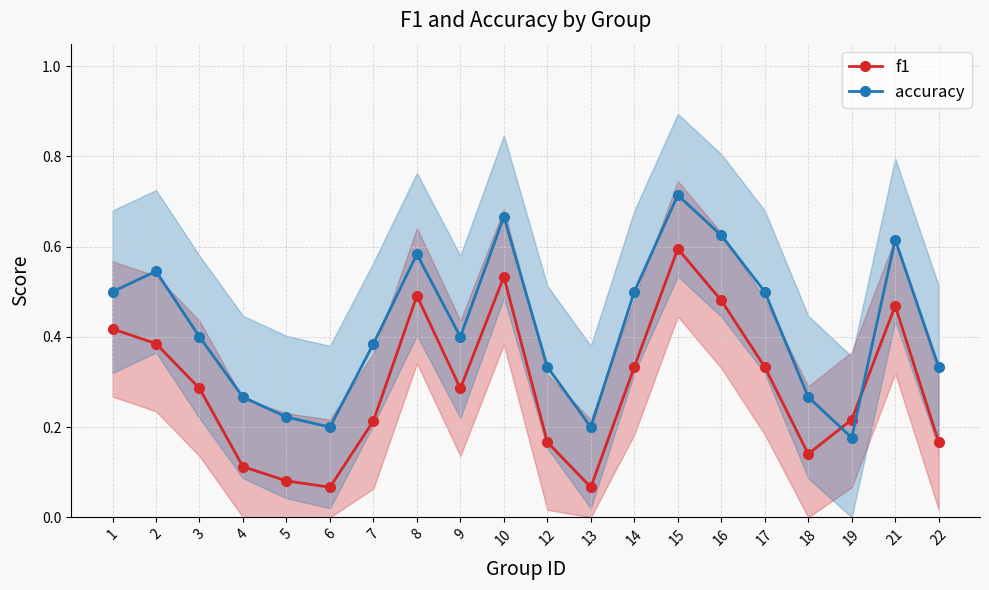

How many accuracy values are between 0 and 1?

20